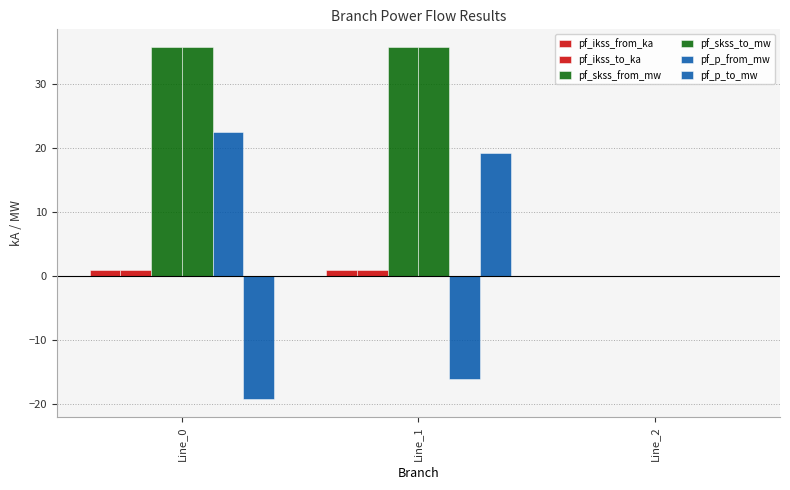

Reading left to right, list all the values displayed in this chart.

pf_ikss_from_ka: Line_0=1.0	Line_1=1.0	Line_2=0.0
pf_ikss_to_ka: Line_0=1.0	Line_1=1.0	Line_2=0.0
pf_skss_from_mw: Line_0=35.9	Line_1=35.9	Line_2=0.0
pf_skss_to_mw: Line_0=35.9	Line_1=35.9	Line_2=0.0
pf_p_from_mw: Line_0=22.5	Line_1=-16.1	Line_2=0.0
pf_p_to_mw: Line_0=-19.3	Line_1=19.3	Line_2=0.0